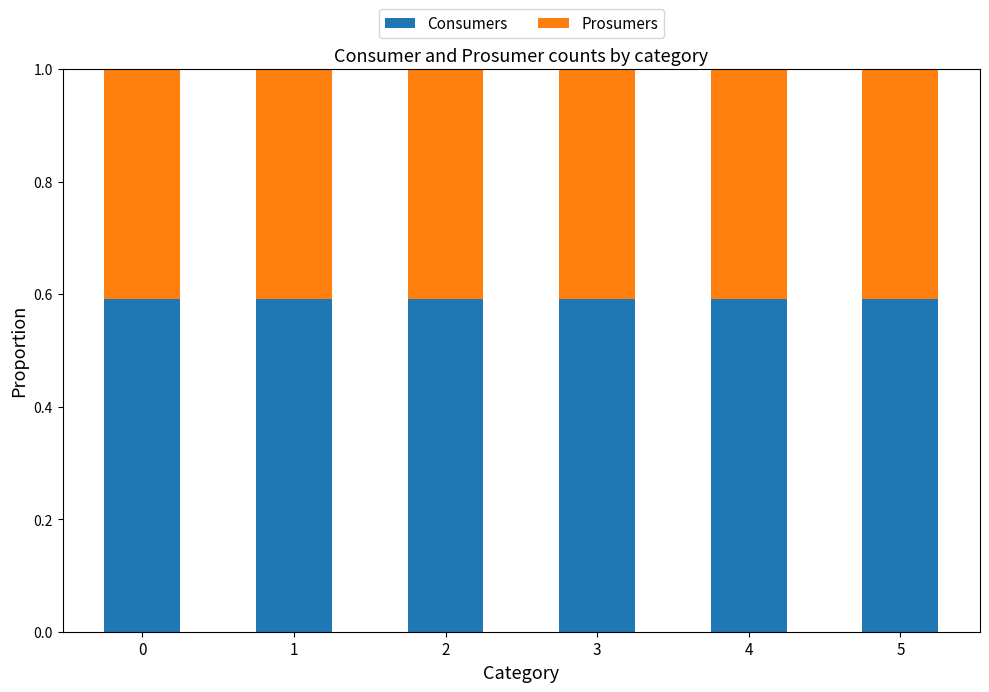

Count the number of data series in this chart.

2